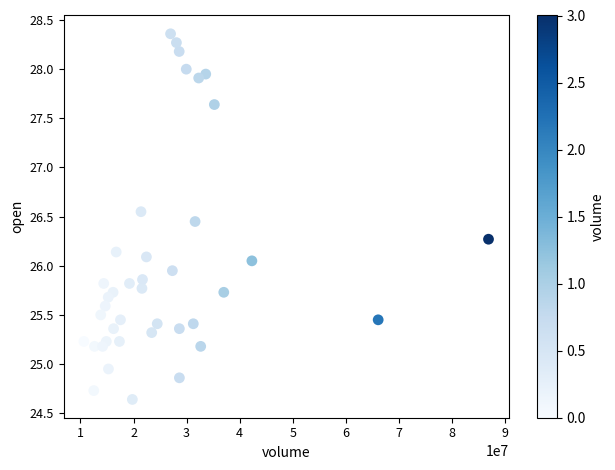

What is the range of Y values (max minus min)?

3.7